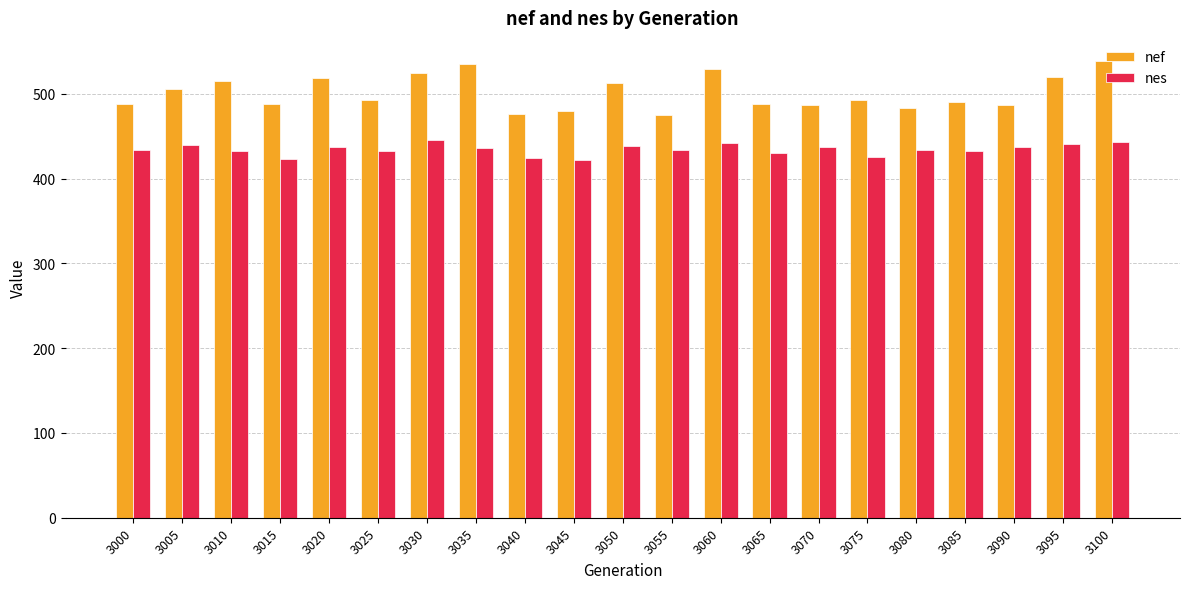

Does the chart contain stacked bars?

No